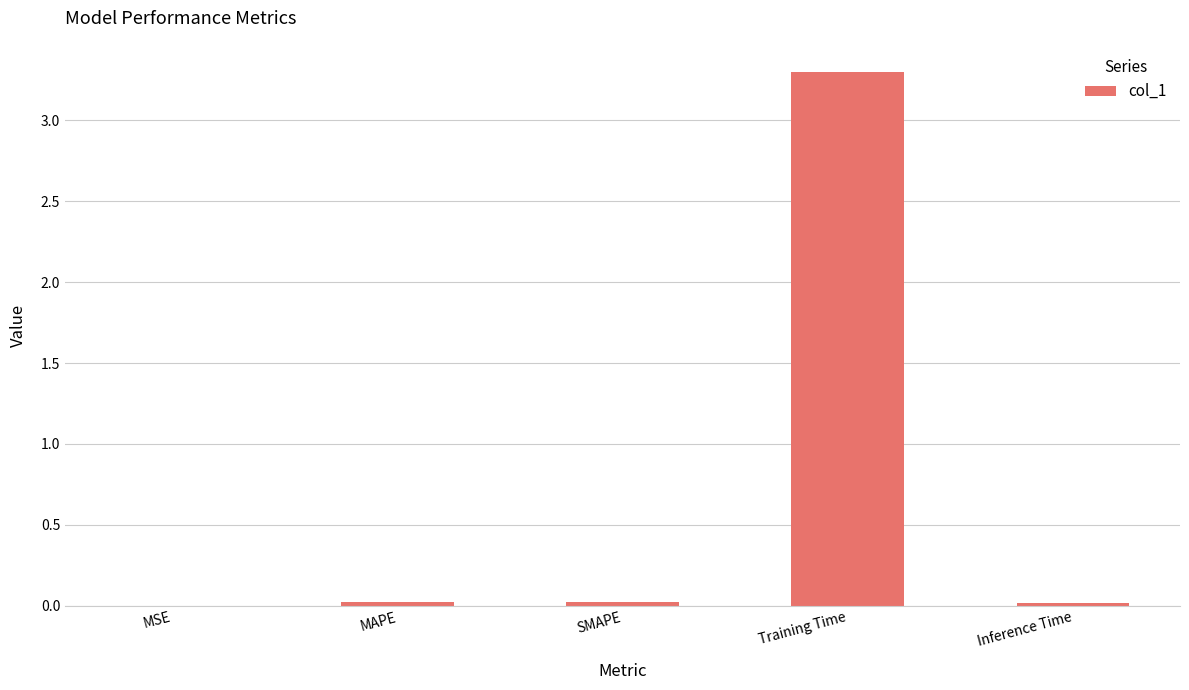

At which category does the chart reach its peak across all series?

Training Time